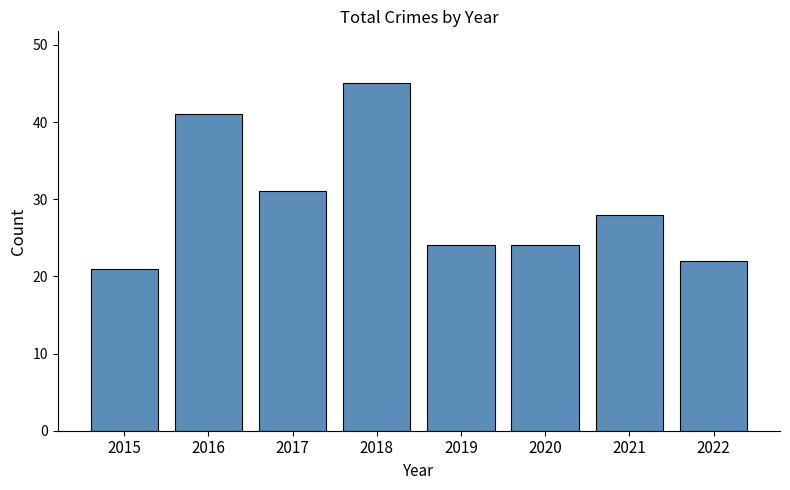

Reading left to right, list all the values displayed in this chart.

2015=21	2016=41	2017=31	2018=45	2019=24	2020=24	2021=28	2022=22